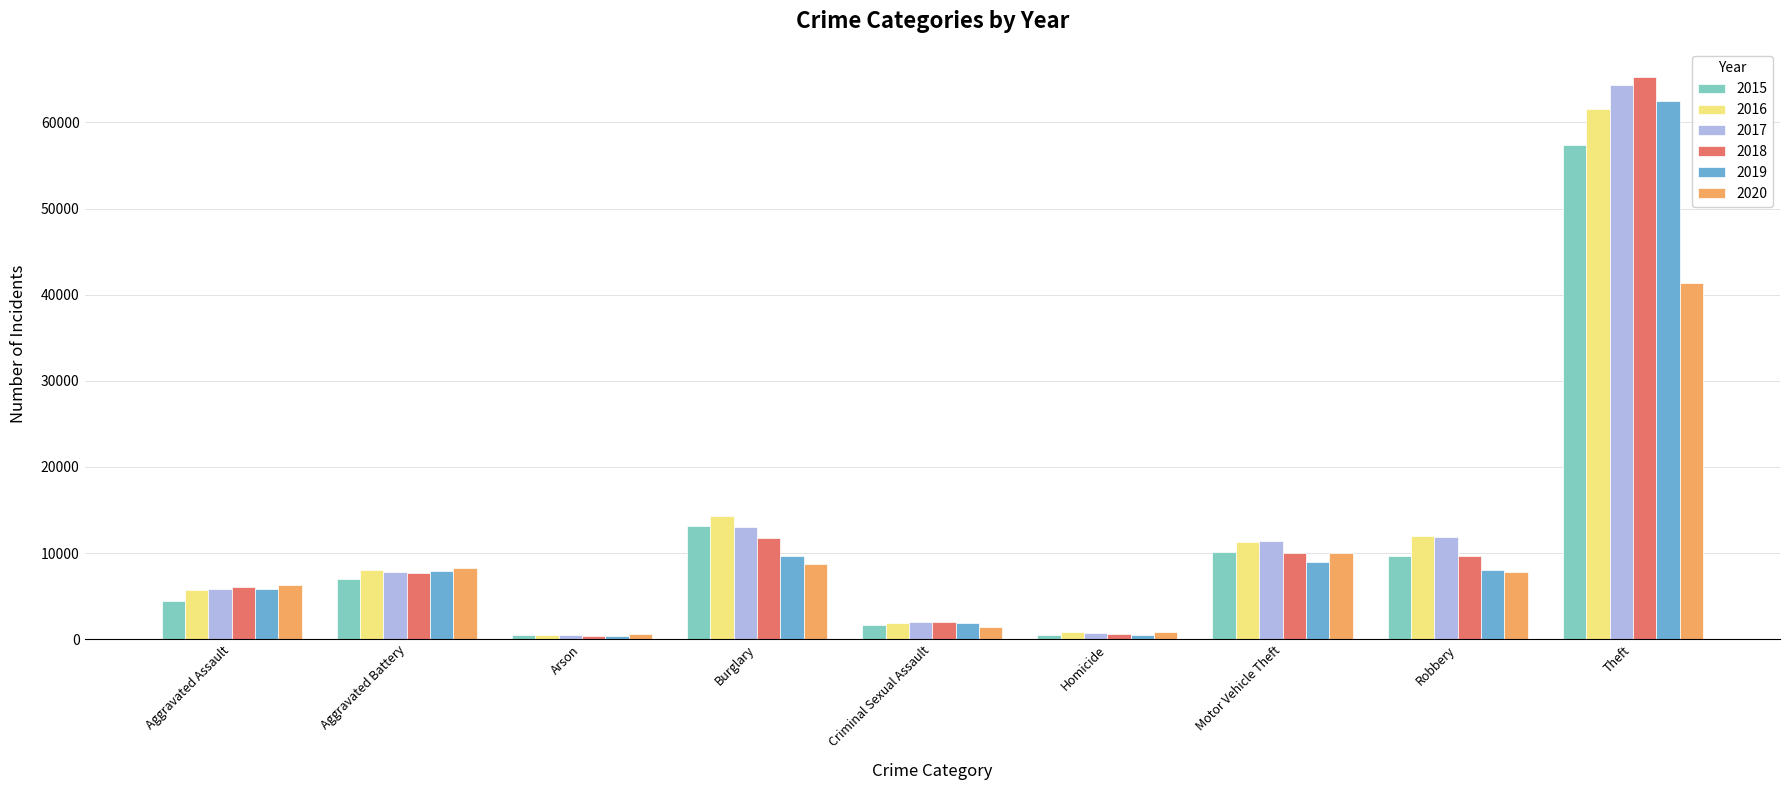

Which series has the largest range (max minus min)?

2018